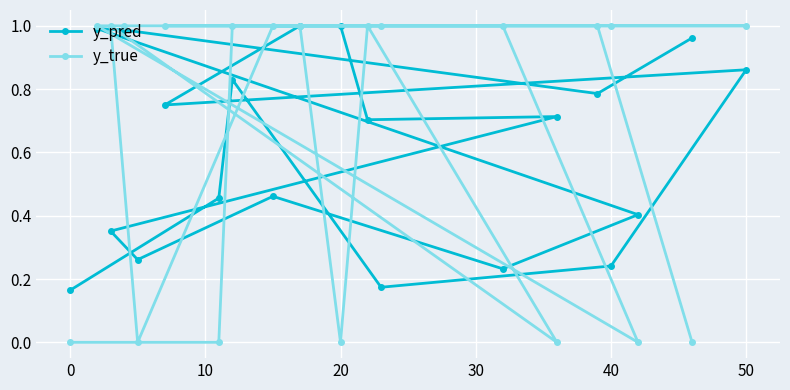

Which series has the widest spread of values?

y_true